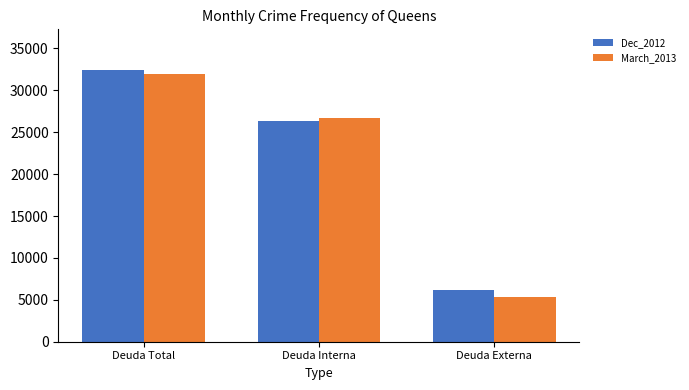

What is the spread (max minus min) of values at Deuda Externa?

850.9